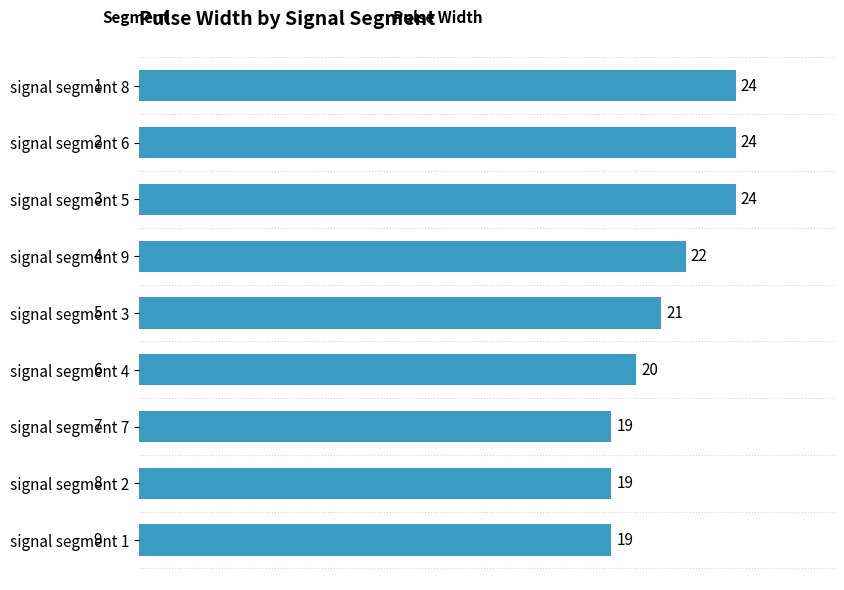

What is the ratio of the value at signal segment 3 to the value at signal segment 9?

1.0